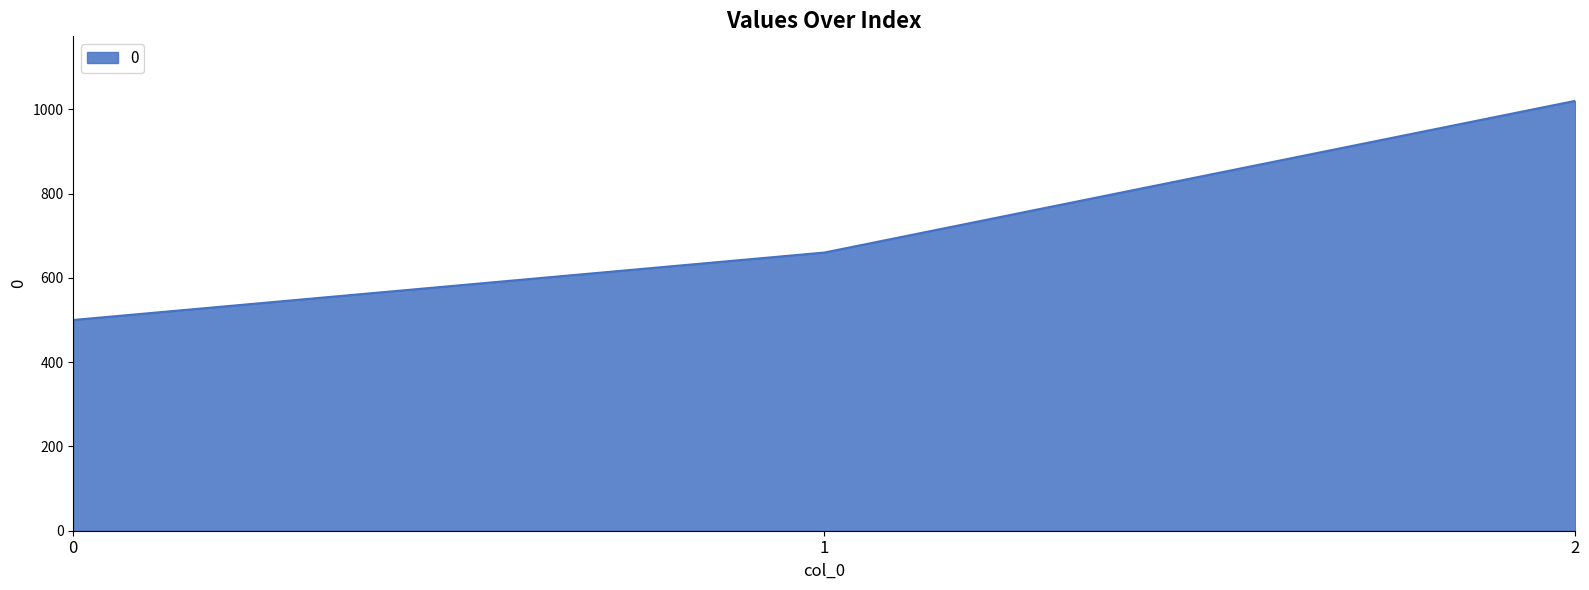

What is the maximum value shown in the chart?

1020